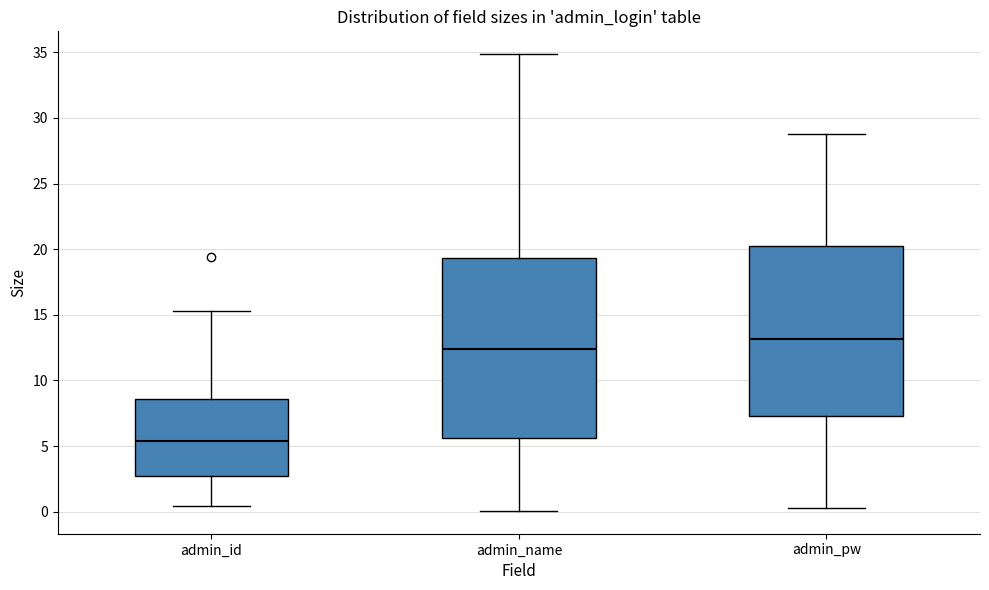

Comparing the boxes themselves (not the whiskers), which one is the tallest?

admin_name